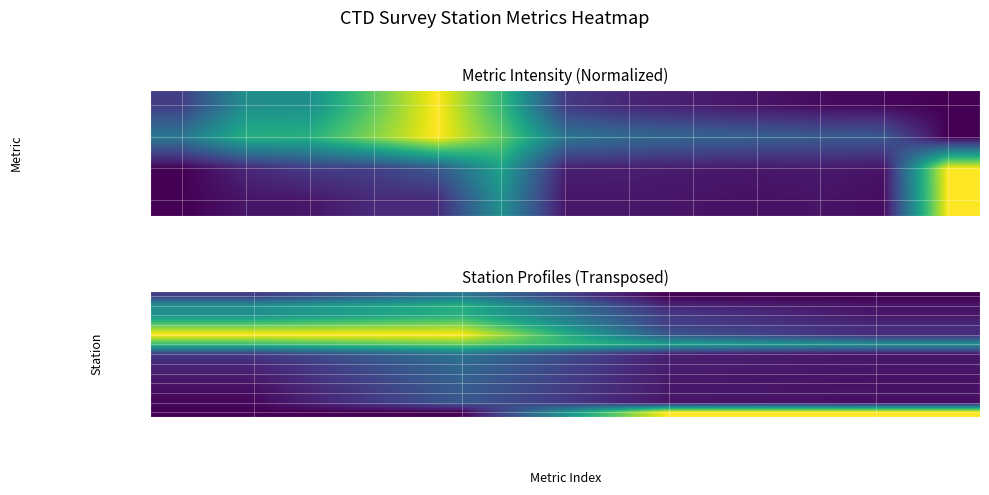

Count the number of data series in this chart.

13